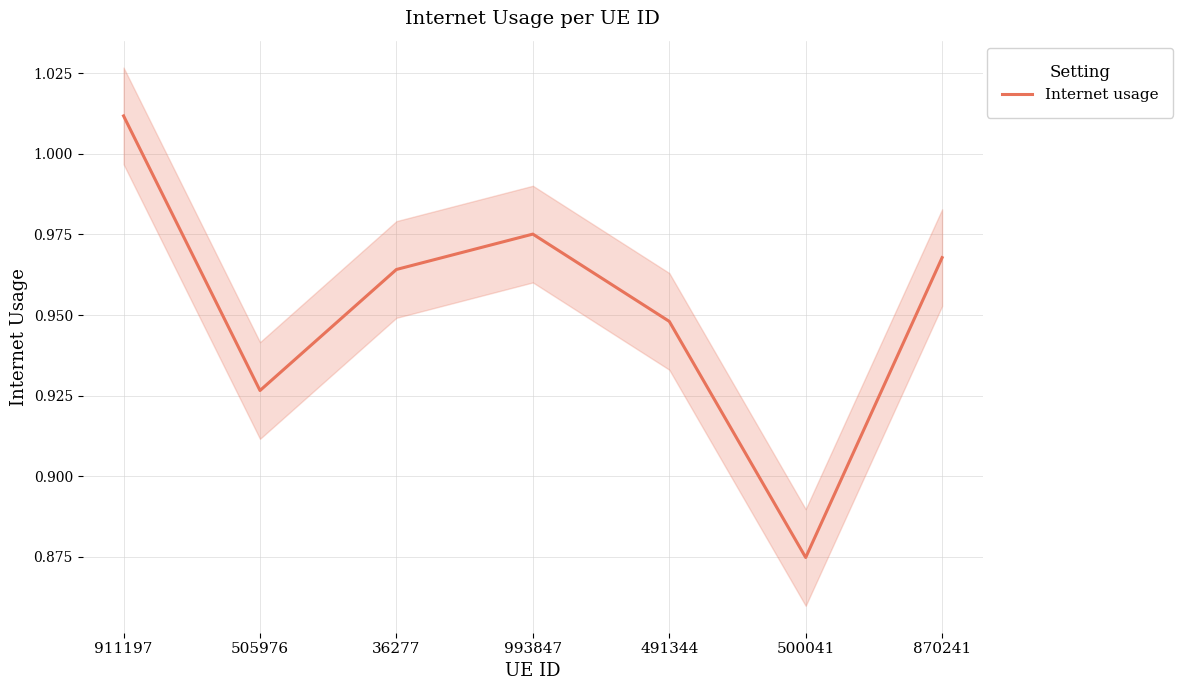

Reading left to right, list all the values displayed in this chart.

911197=1.0	505976=0.9	36277=1.0	993847=1.0	491344=0.9	500041=0.9	870241=1.0